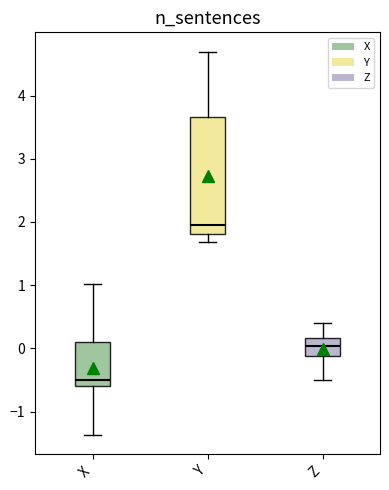

Which box is the tallest, from its lower edge to its upper edge?

Y